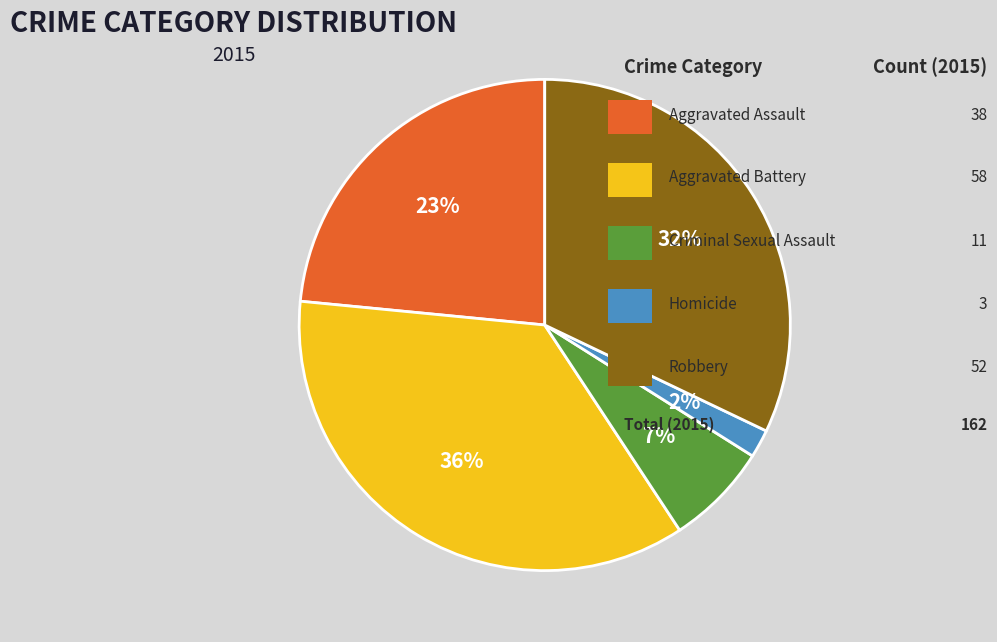

Is there a majority slice in this chart?

No